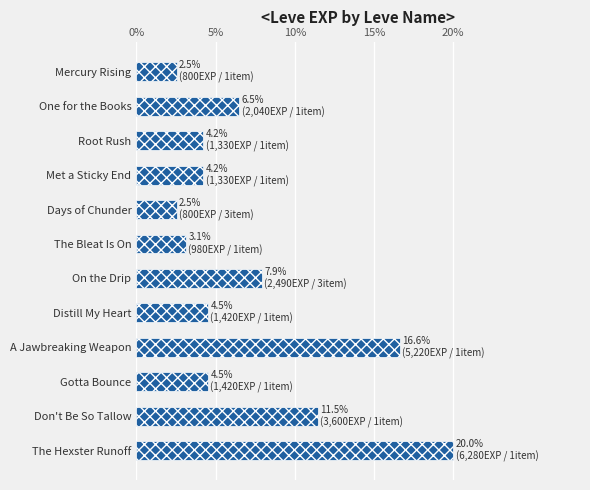

Reading bottom to top, extract all data points from this chart.

The Hexster Runoff=20.0	Don't Be So Tallow=11.5	Gotta Bounce=4.5	A Jawbreaking Weapon=16.6	Distill My Heart=4.5	On the Drip=7.9	The Bleat Is On=3.1	Days of Chunder=2.5	Met a Sticky End=4.2	Root Rush=4.2	One for the Books=6.5	Mercury Rising=2.5